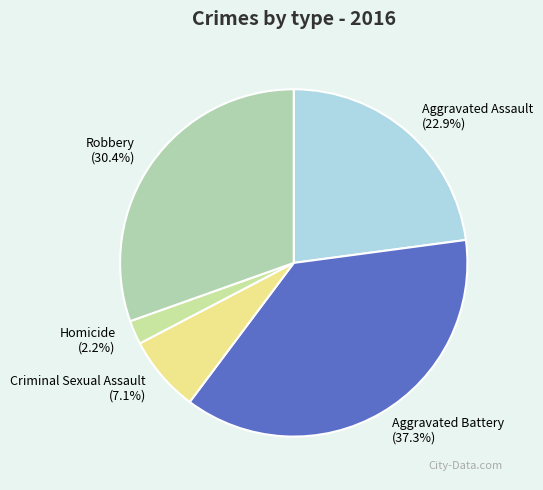

Which slice is the smallest?

Homicide